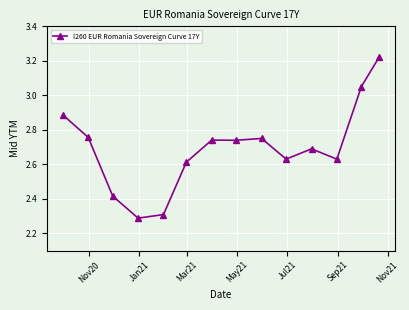

What is the smallest value displayed?

2.3